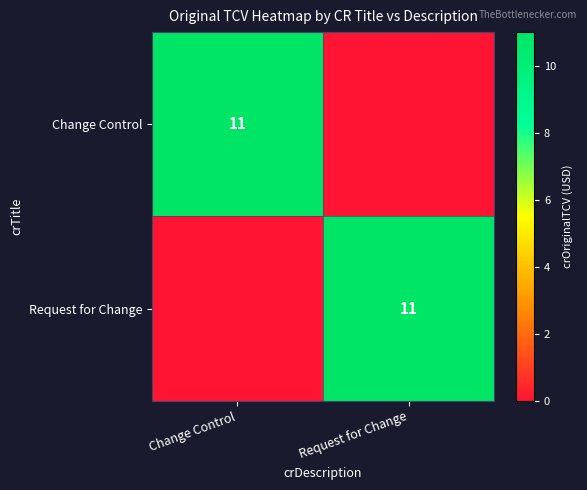

The value of Change Control at Change Control is 11. True or false?

True